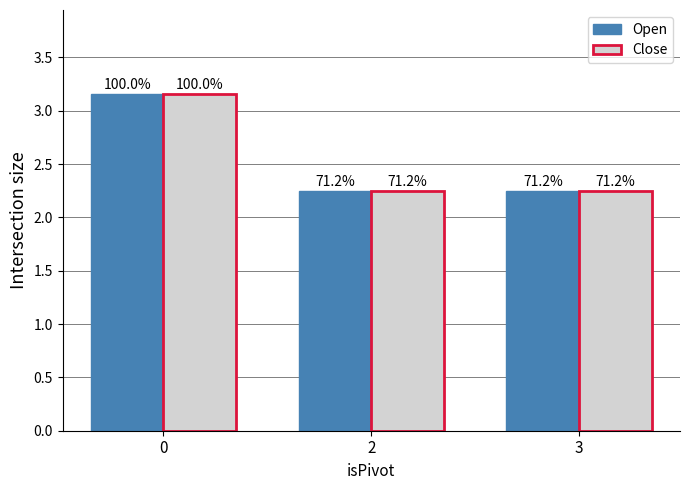

Reading right to left, transcribe all the data shown in this chart.

Open: 3=2.2	2=2.2	0=3.2
Close: 3=2.2	2=2.2	0=3.2